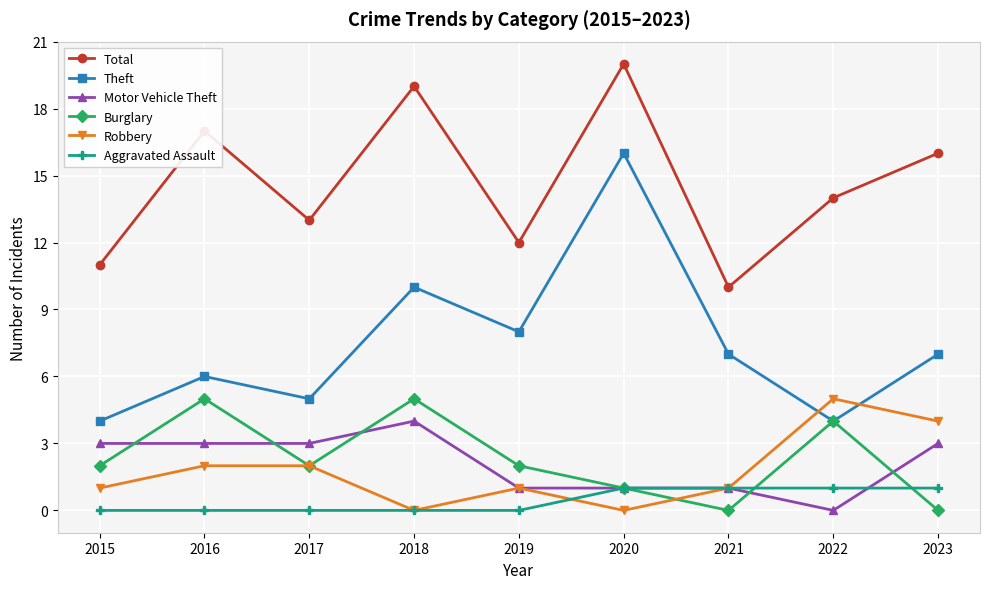

What is the greatest value displayed?

20